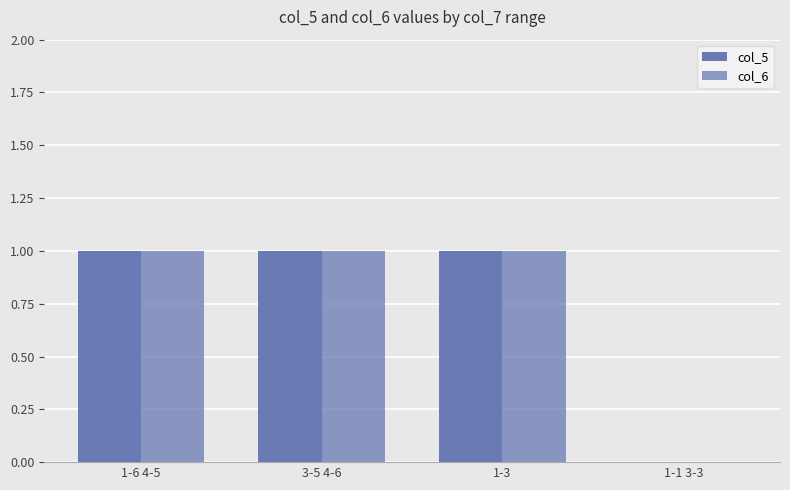

What is the sum of all col_5 values?

3